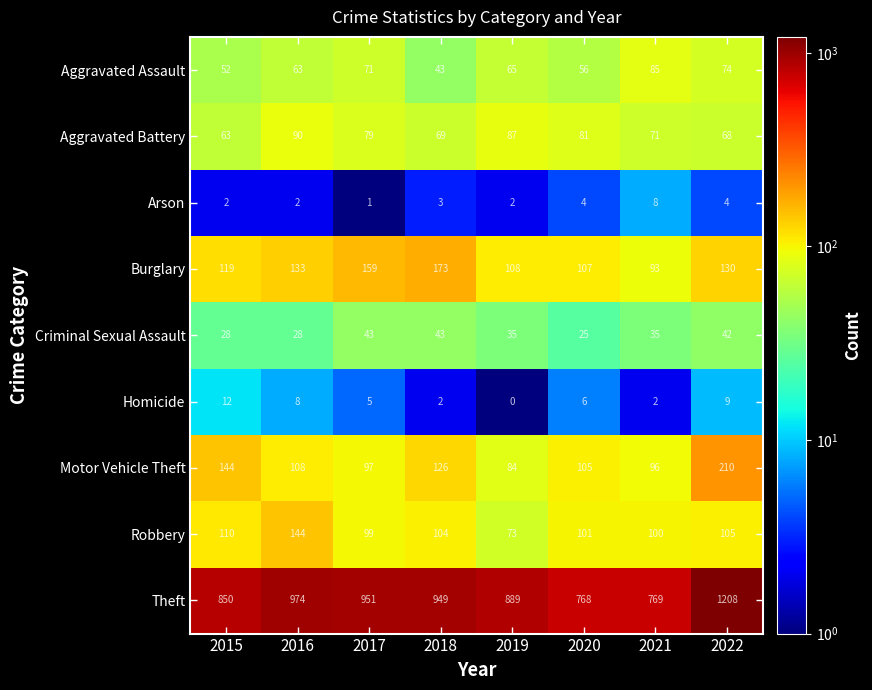

At which category is the sum across all series the highest?

2022